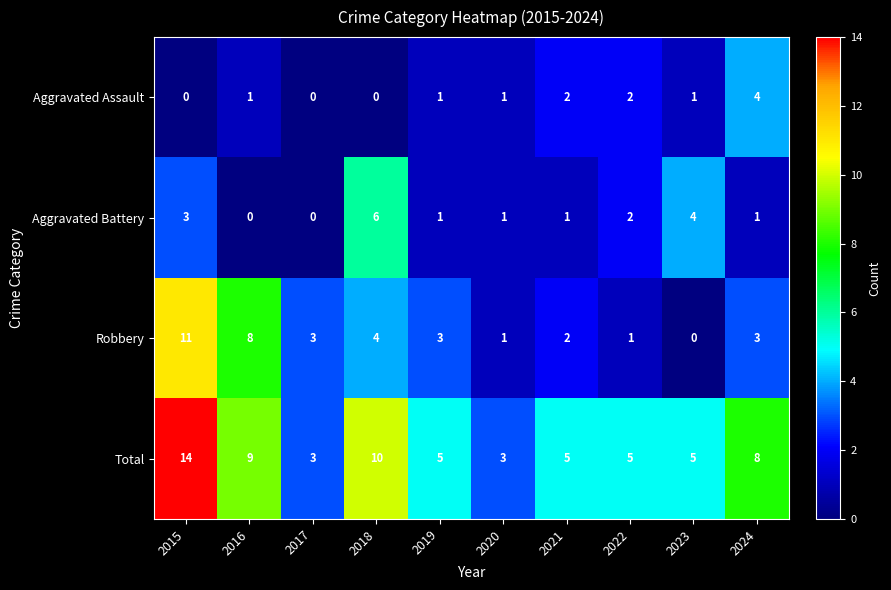

The value of Aggravated Battery at 2022 is 2. True or false?

True